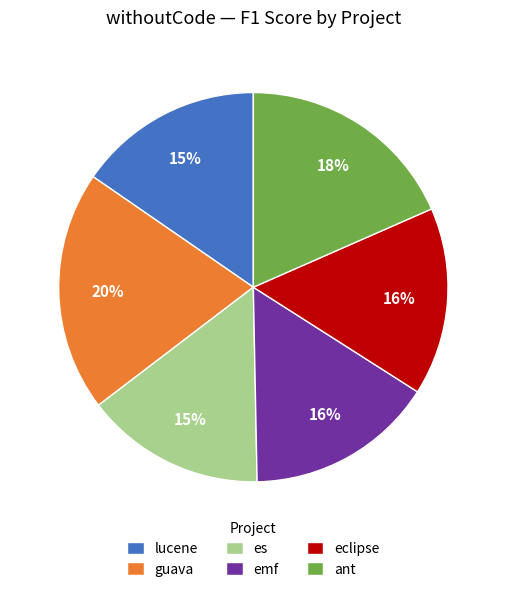

Is the sum of emf and es greater than half?

No